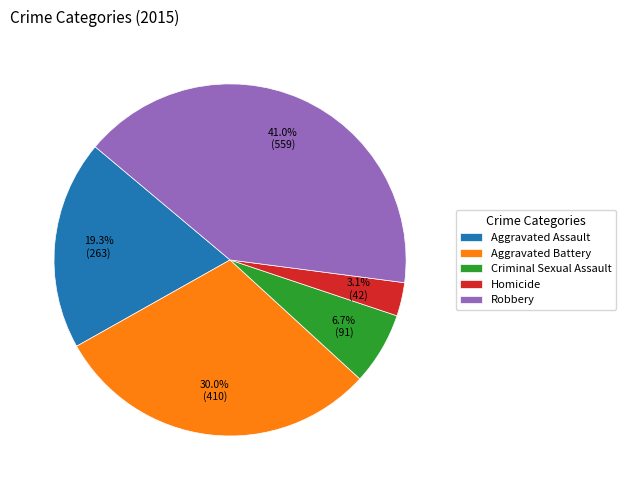

To the nearest percent, what is the average slice percentage?

20%